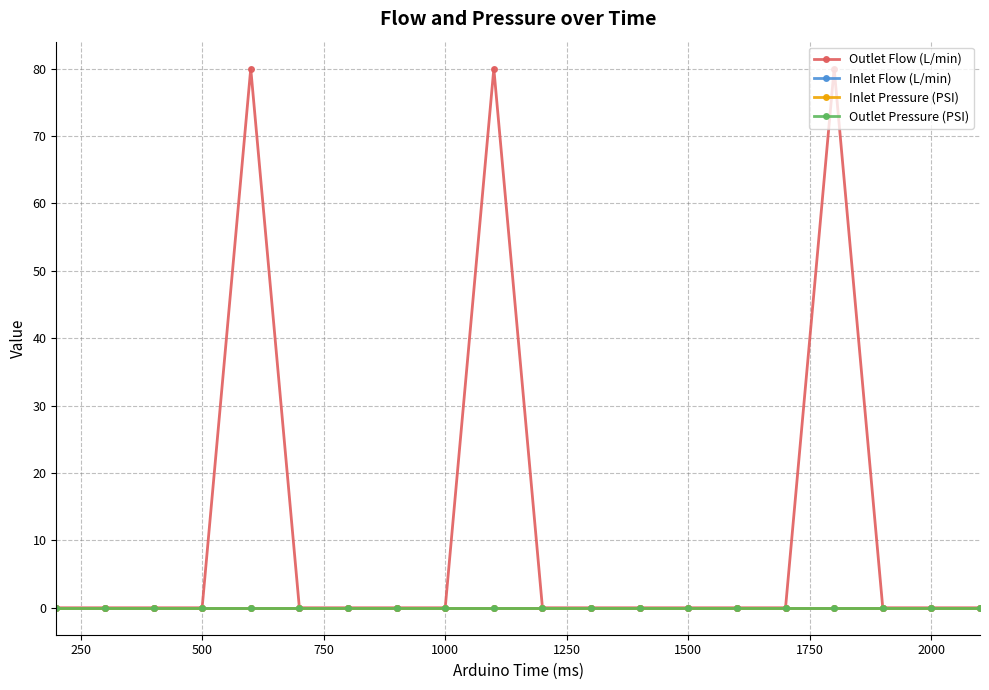

Reading right to left, what are all the values shown in this chart?

Outlet Flow (L/min): 0	0	0	80	0	0	0	0	0	0	80	0	0	0	0	80	0	0	0	0
Inlet Flow (L/min): 0	0	0	0	0	0	0	0	0	0	0	0	0	0	0	0	0	0	0	0
Inlet Pressure (PSI): 0	0	0	0	0	0	0	0	0	0	0	0	0	0	0	0	0	0	0	0
Outlet Pressure (PSI): 0	0	0	0	0	0	0	0	0	0	0	0	0	0	0	0	0	0	0	0